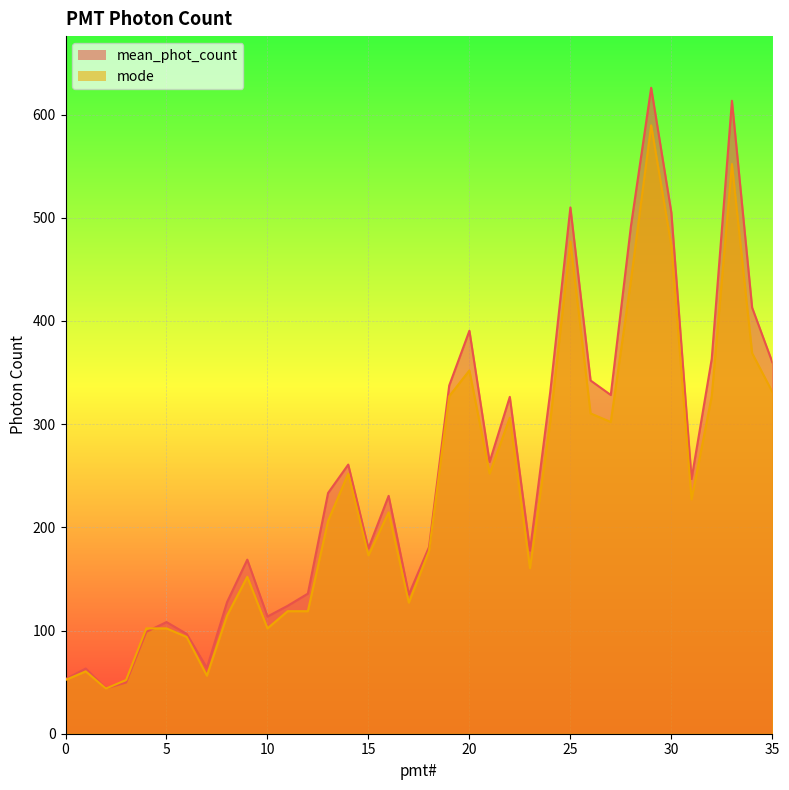

At how many categories does at least one series exceed 580?

2